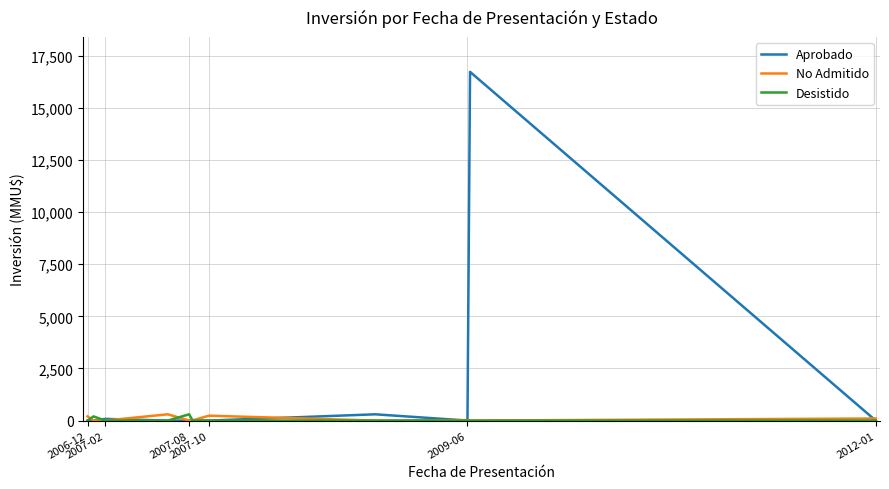

Which series has the largest total across all categories?

Aprobado